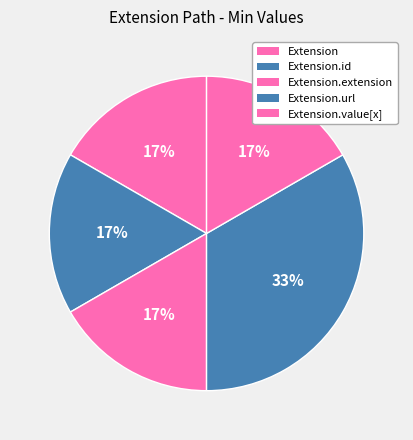

What is the largest slice in the pie chart?

Extension.url